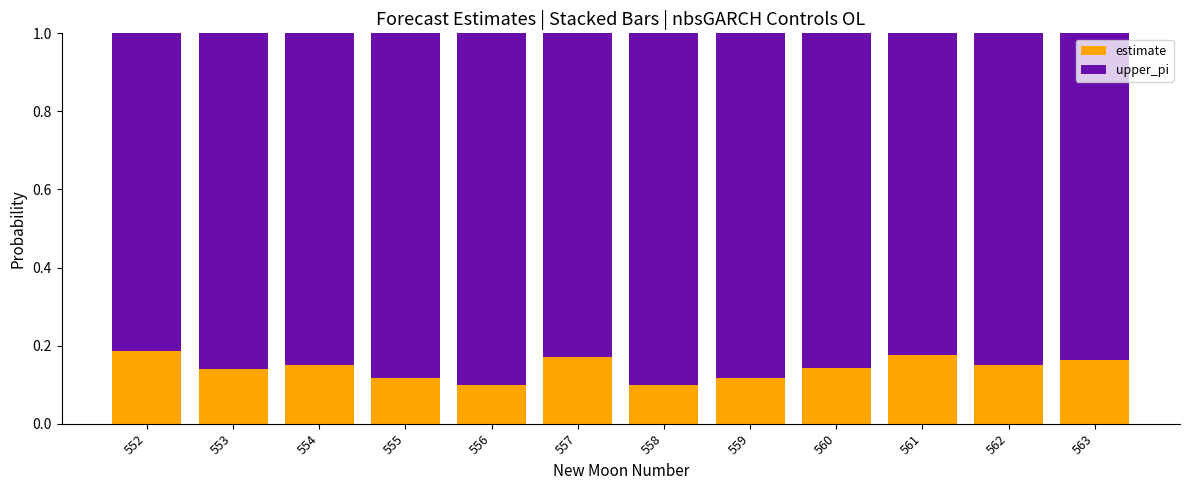

Count the estimate values in the range 0 to 1.

12